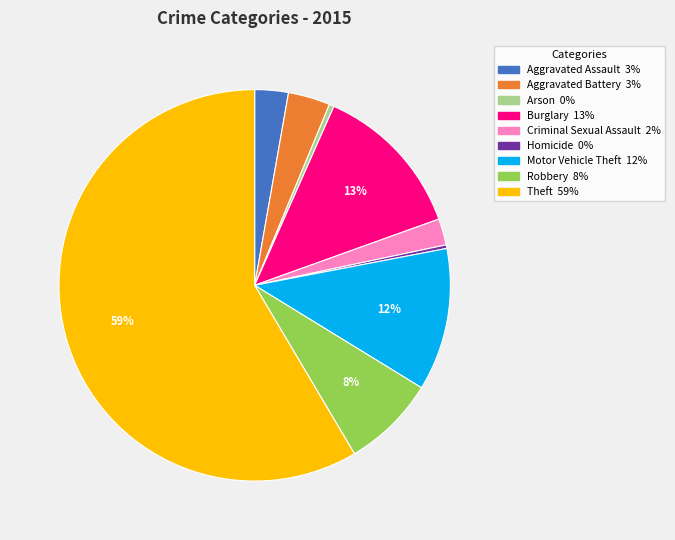

The Theft slice represents 59% of the pie. True or false?

True